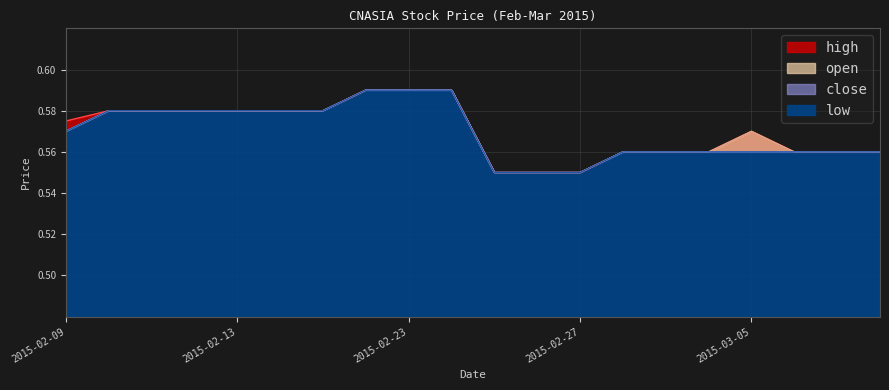

Between 2015-02-11 and 2015-02-16, which series saw the biggest shift?

high